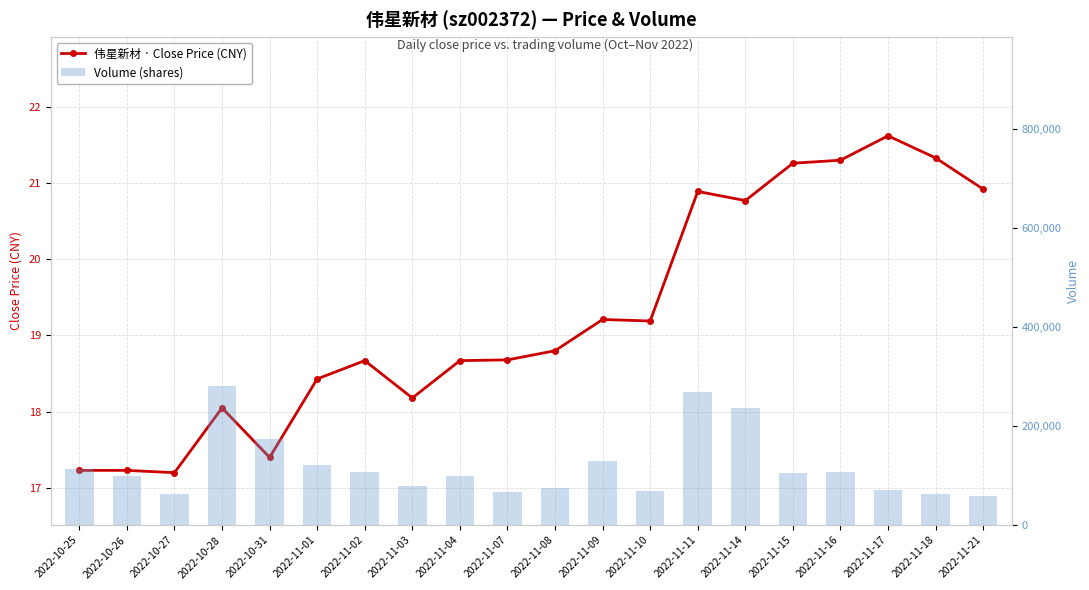

What is the value of the volume bar at the 16th from the left?

106049.0